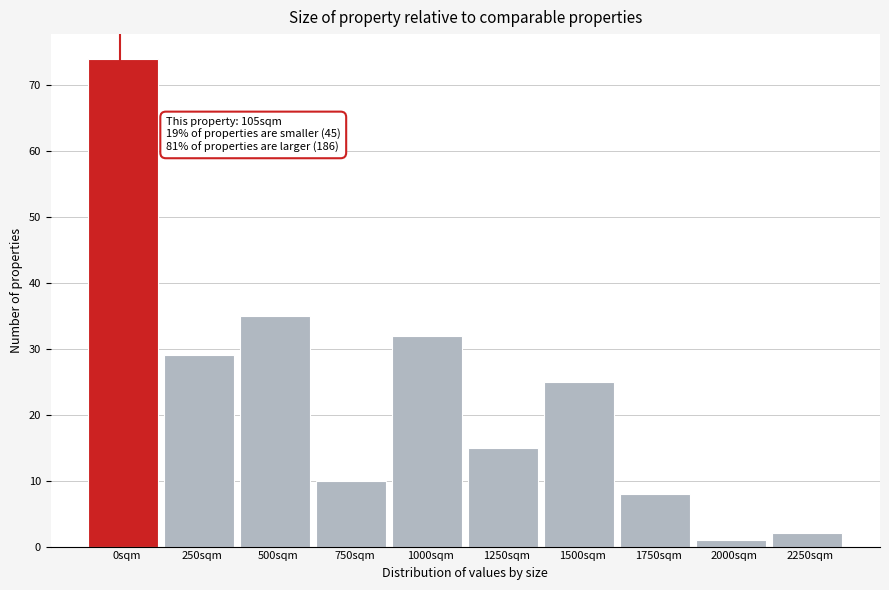

Reading left to right, transcribe all the data shown in this chart.

0sqm=74	250sqm=29	500sqm=35	750sqm=10	1000sqm=32	1250sqm=15	1500sqm=25	1750sqm=8	2000sqm=1	2250sqm=2